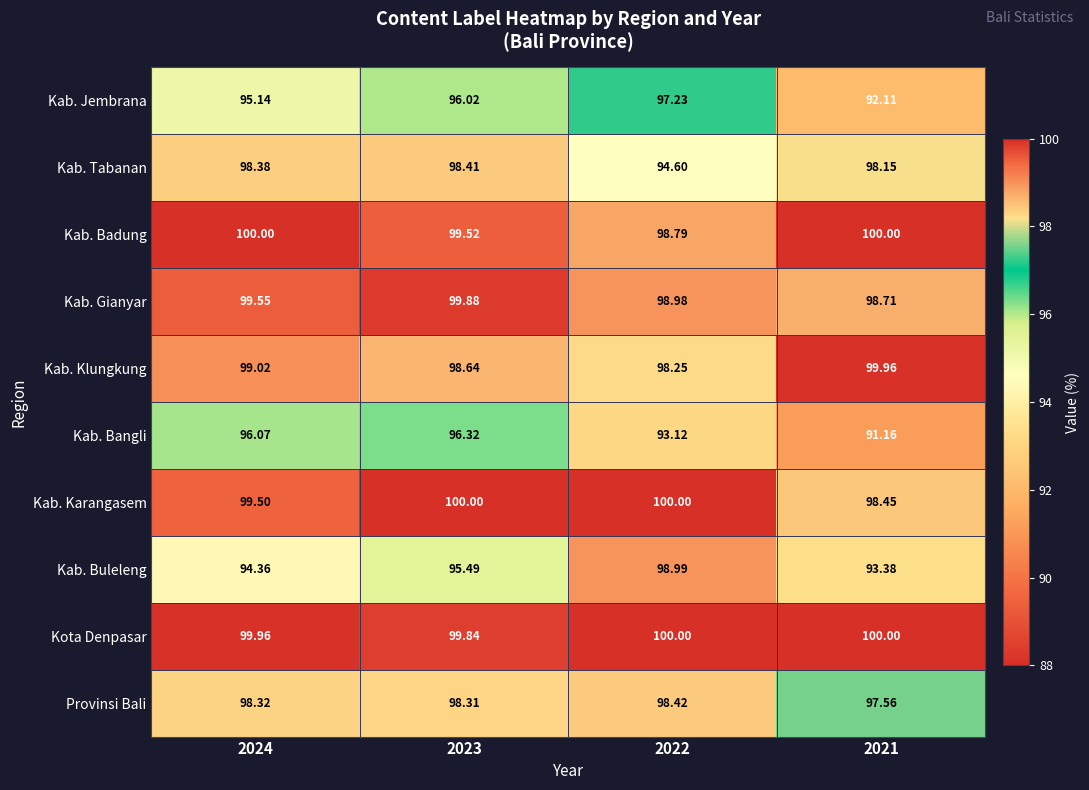

Is the value of Kab. Bangli at 2022 greater than the value of Kab. Jembrana at 2022?

No